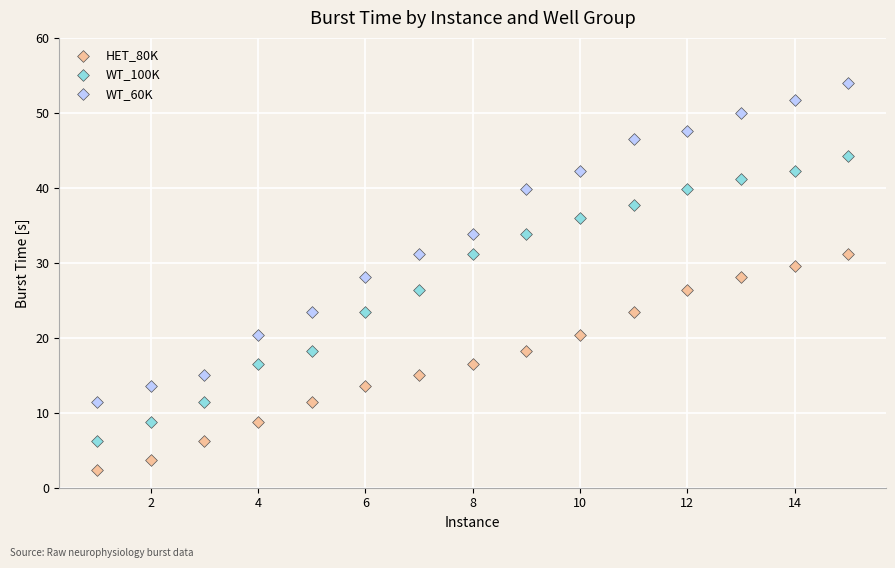

What are all the series names shown in the legend?

HET_80K, WT_100K, WT_60K